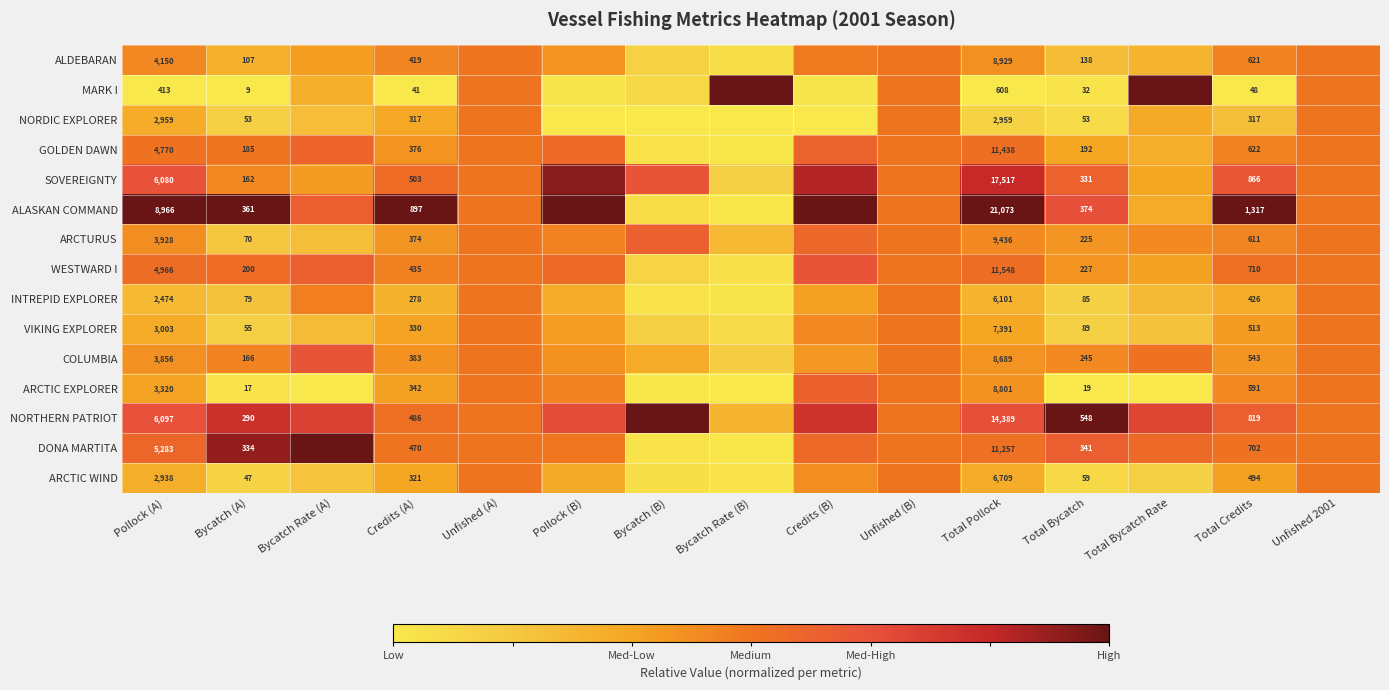

Which category has the highest value across all series?

Bycatch Rate (B)